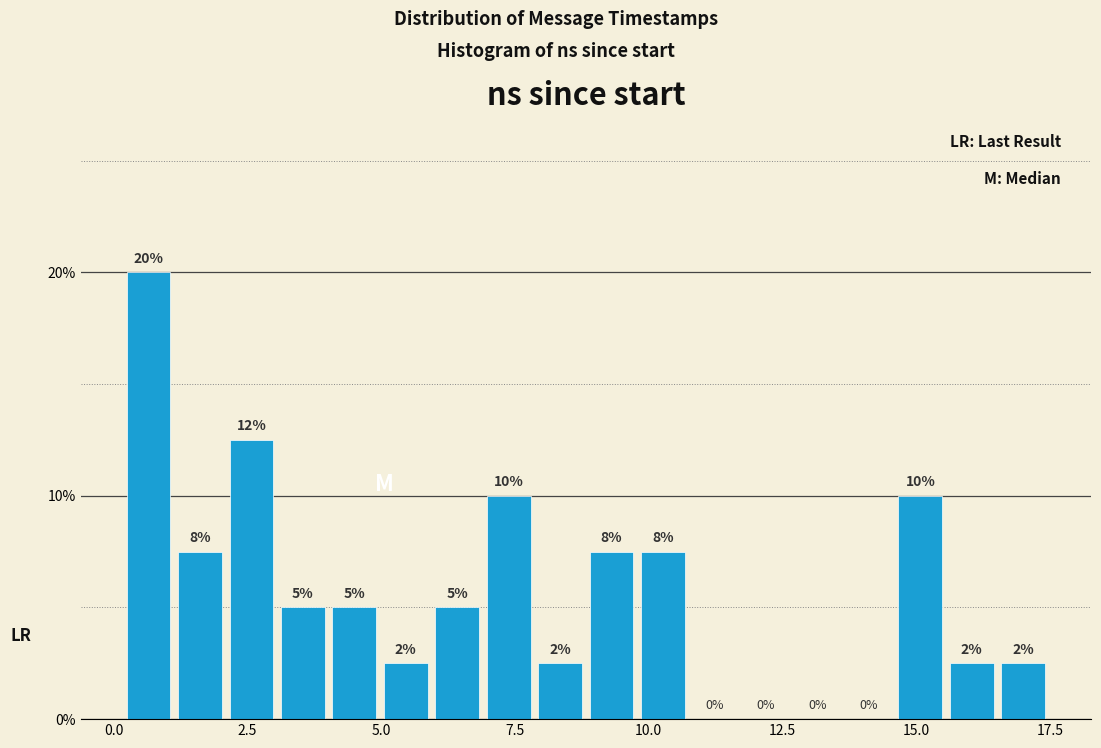

Around what value on the x-axis is the tallest bar? Give the approximate position of its centre, as read against the axis.

0.5